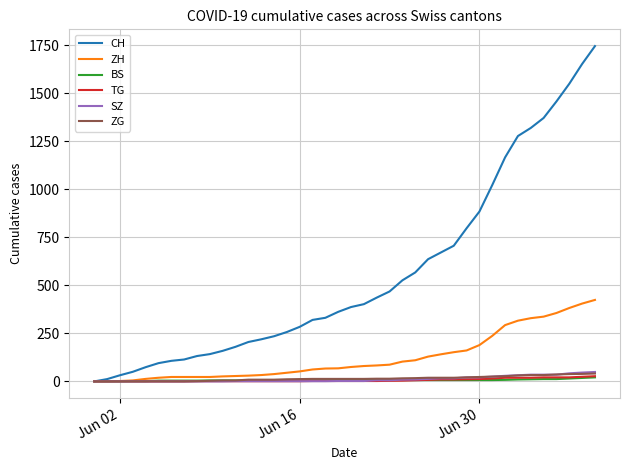

At how many categories does at least one series exceed 869?

10